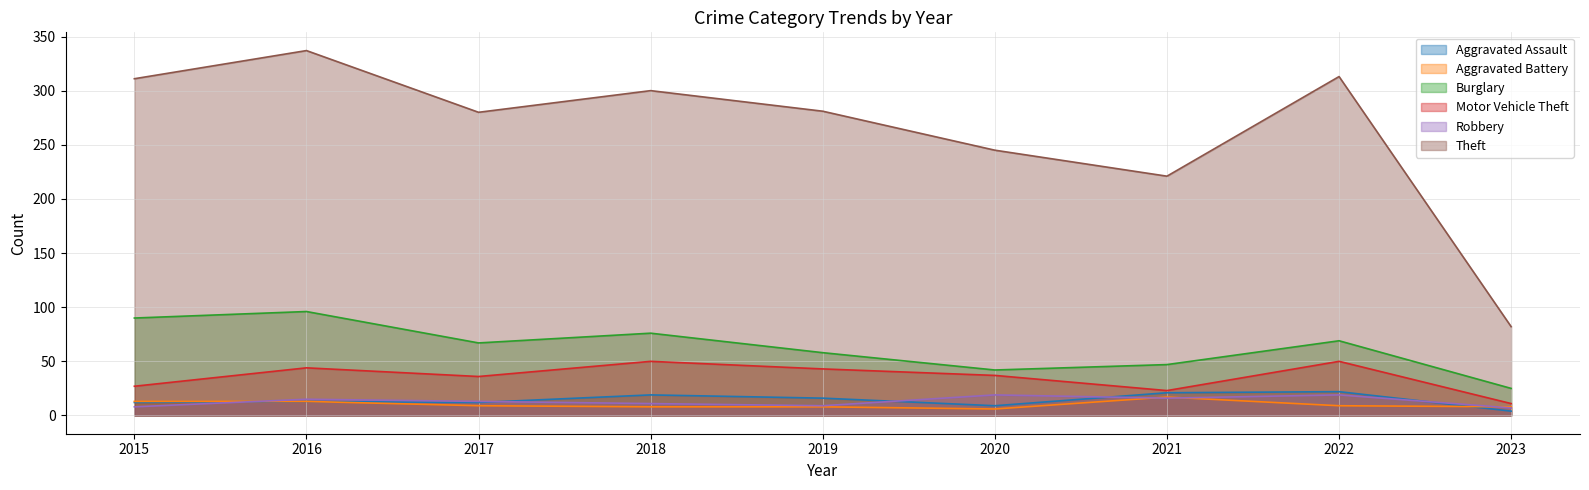

Where is the first local maximum for Robbery?

2016